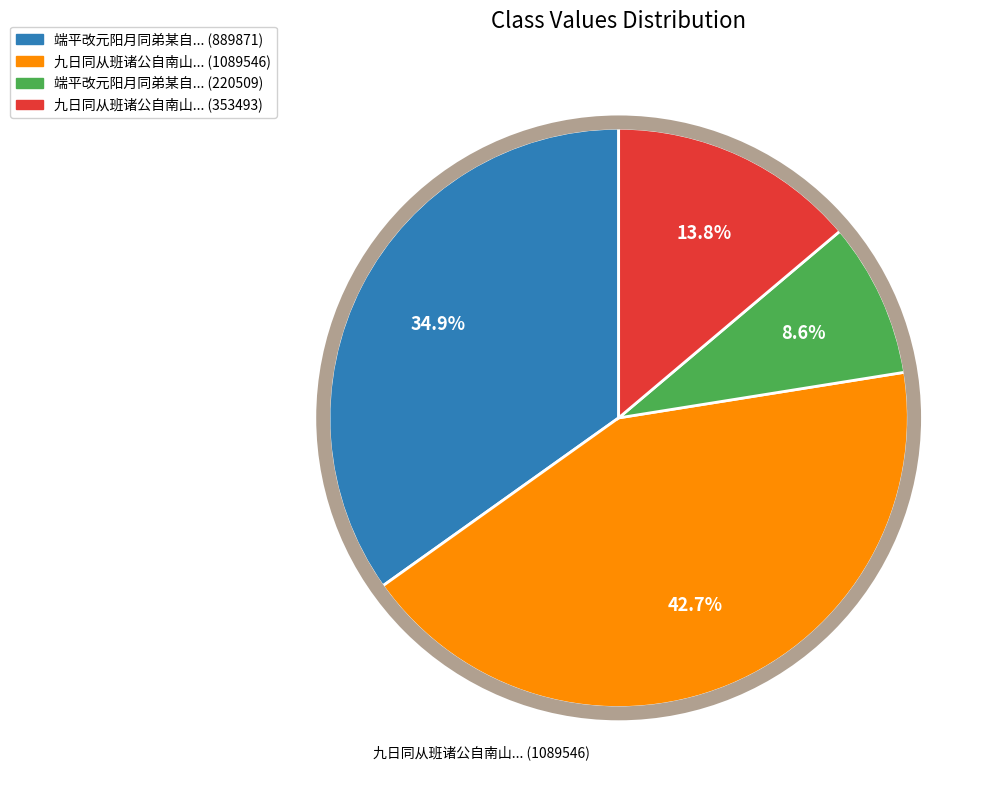

Is there a majority slice in this chart?

No